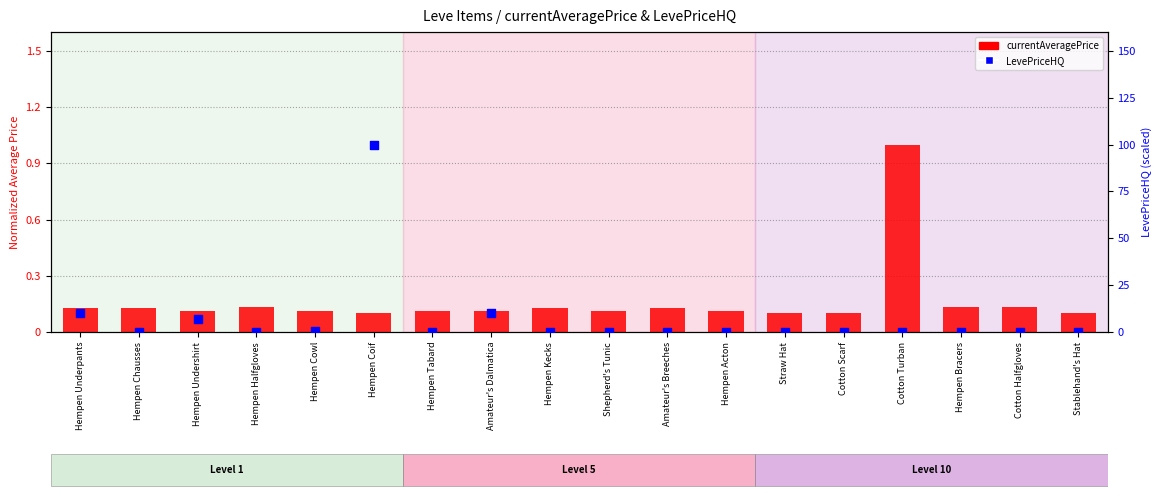

At how many categories does at least one series exceed 0?

18